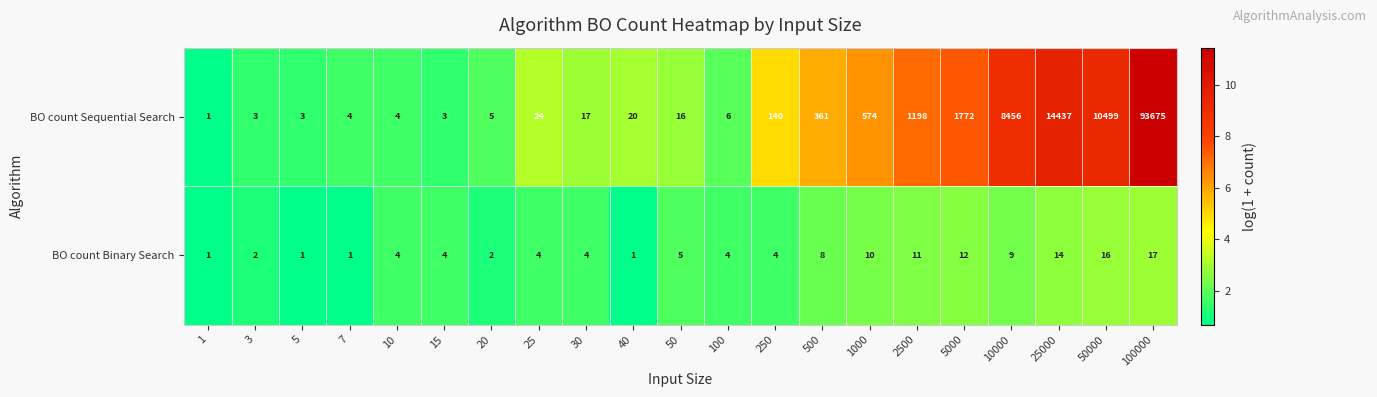

At which category is the sum across all series the highest?

100000